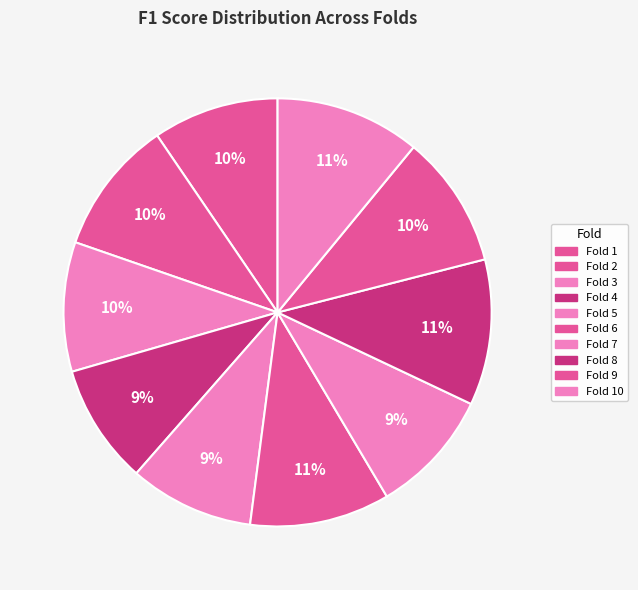

Rank the categories by value from highest to lowest.

Fold 8, Fold 10, Fold 6, Fold 2, Fold 9, Fold 3, Fold 1, Fold 7, Fold 5, Fold 4